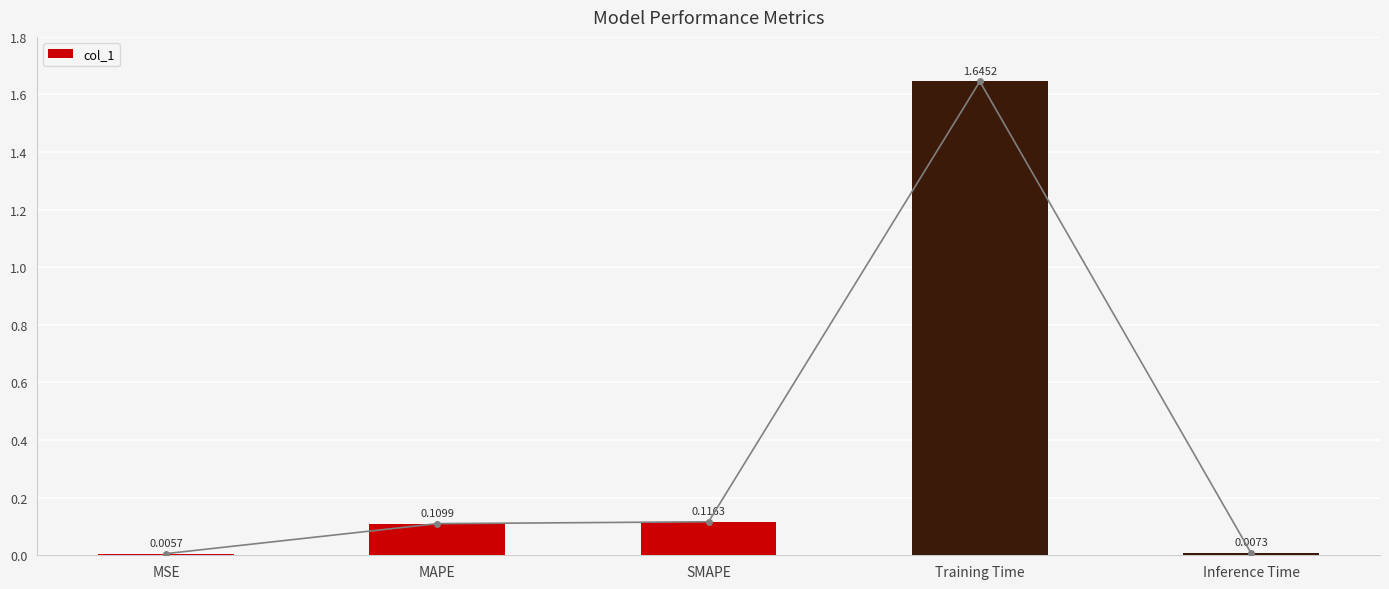

What position from the right is MAPE?

4